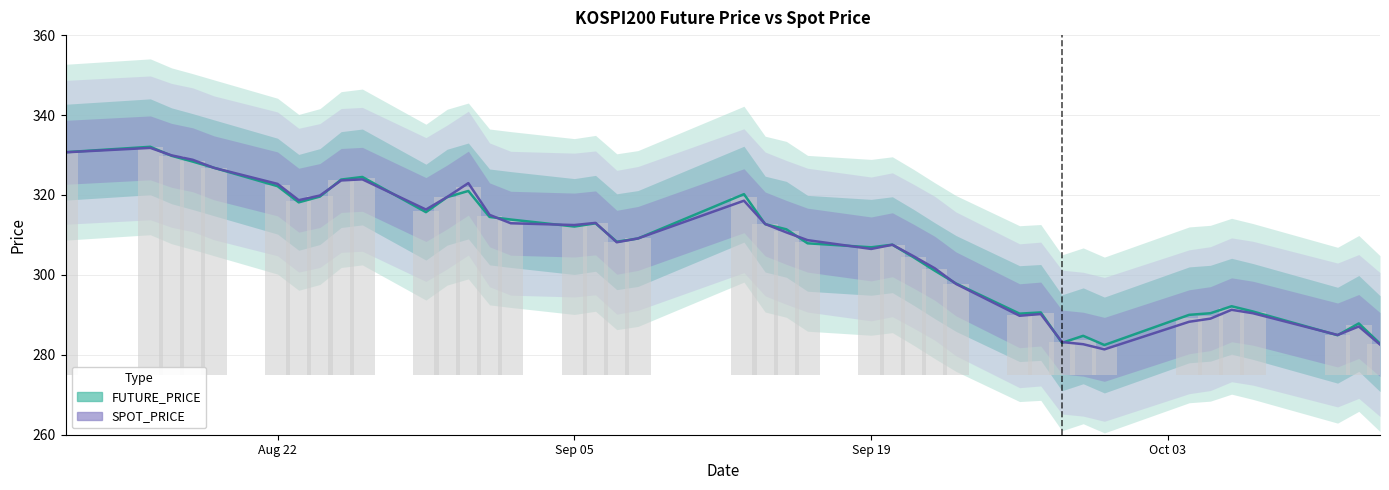

What is the minimum value for SPOT_PRICE?

281.4